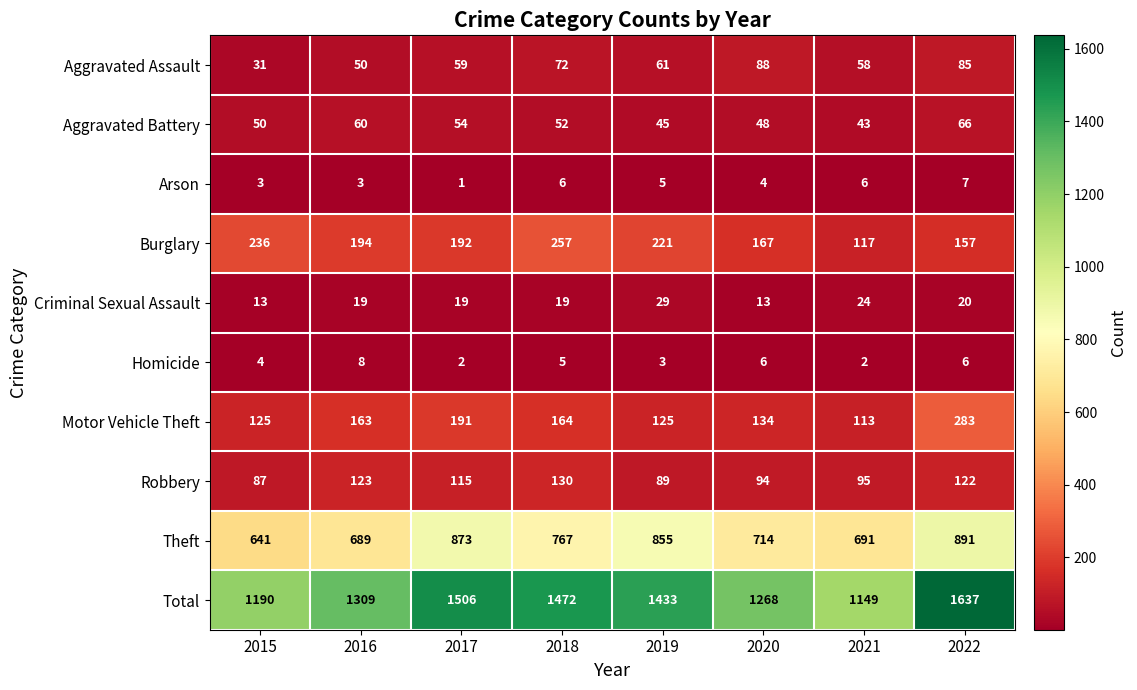

Rank the series by their maximum value, from lowest to highest.

Arson, Homicide, Criminal Sexual Assault, Aggravated Battery, Aggravated Assault, Robbery, Burglary, Motor Vehicle Theft, Theft, Total